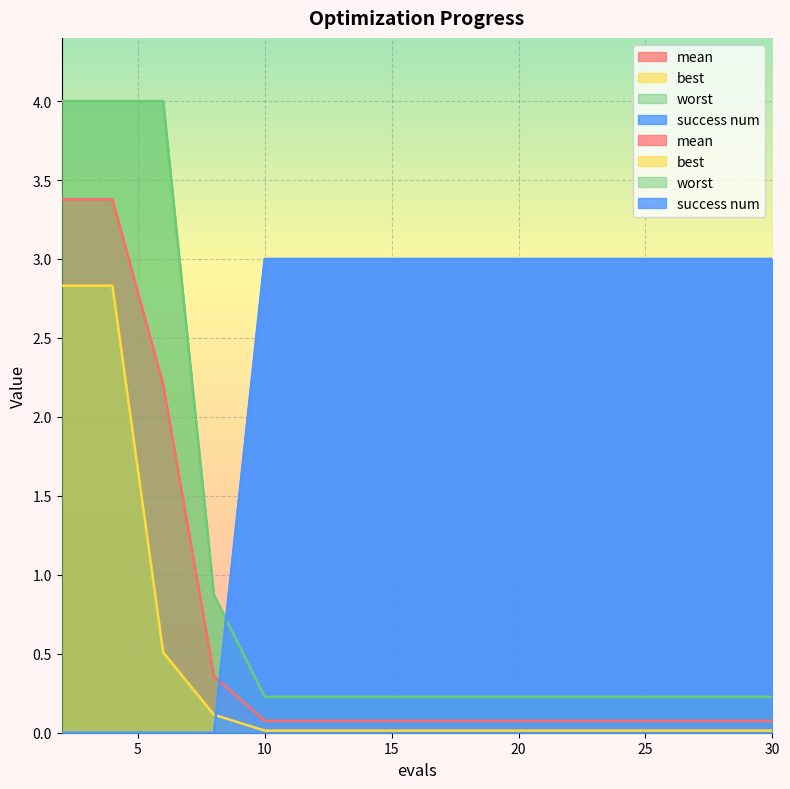

True or false: best has more than 1 points higher than both neighbors.

False